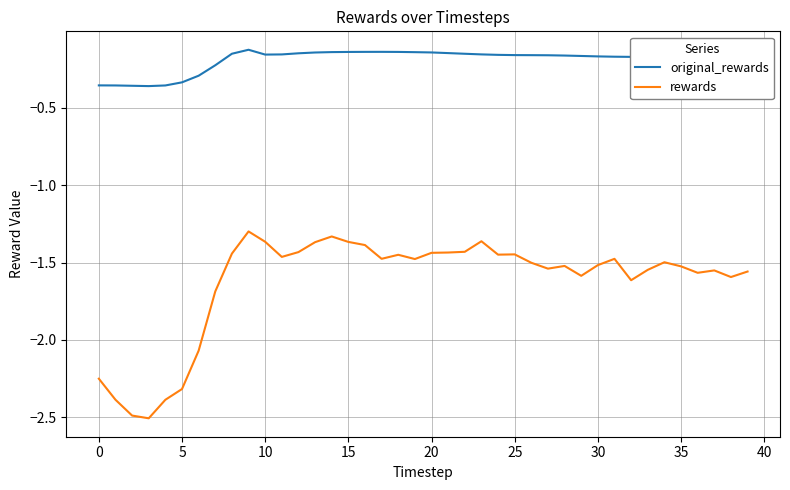

True or false: rewards and original_rewards intersect in this chart.

False